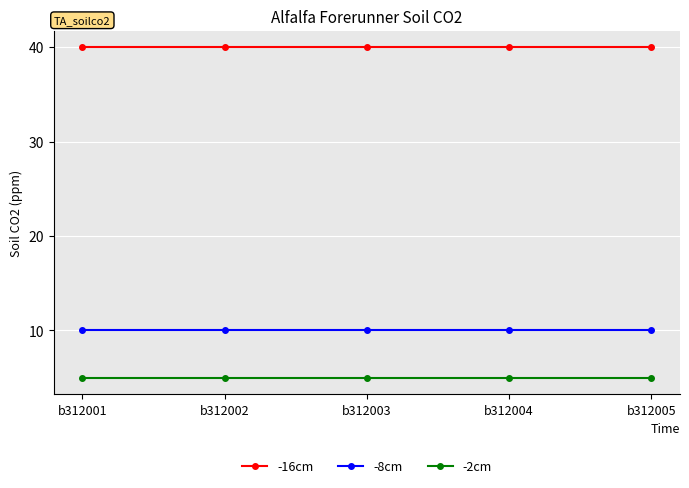

What is the spread (max minus min) of values at b312005?

35